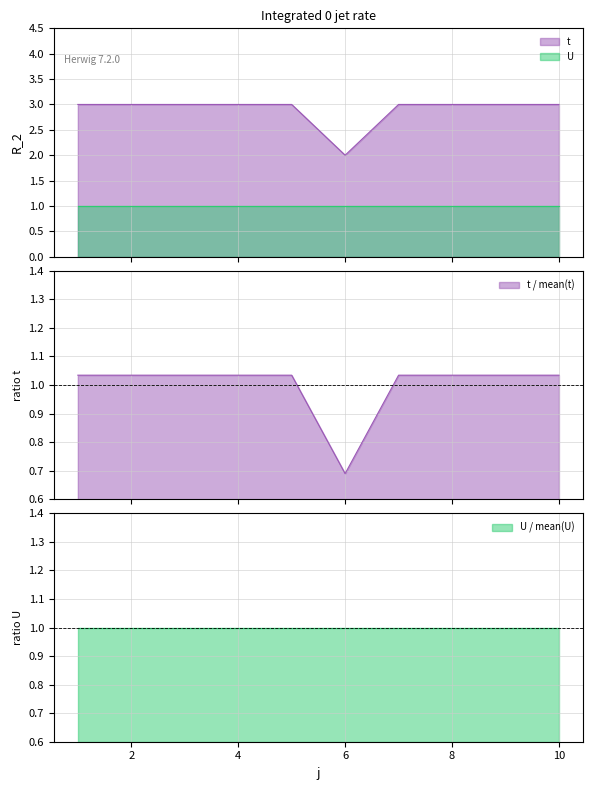

What is the sum of the values at 8 and 1?

6